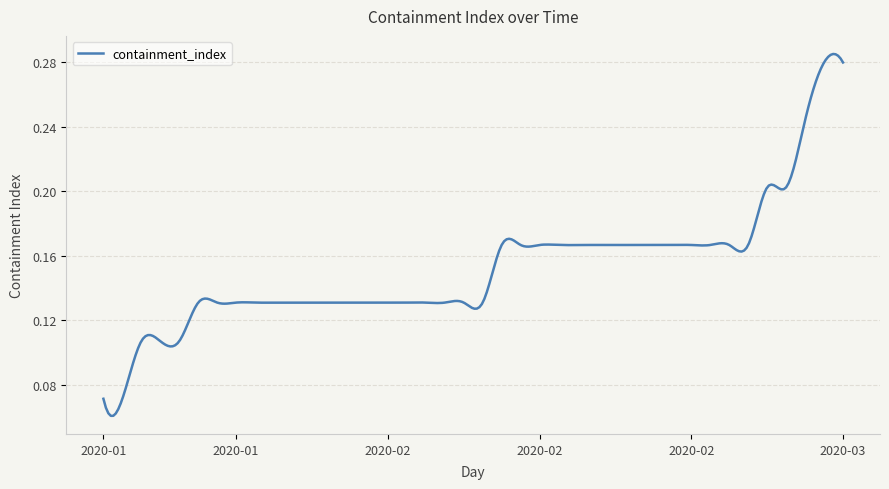

True or false: the data has more than 2 interior local peaks.

True